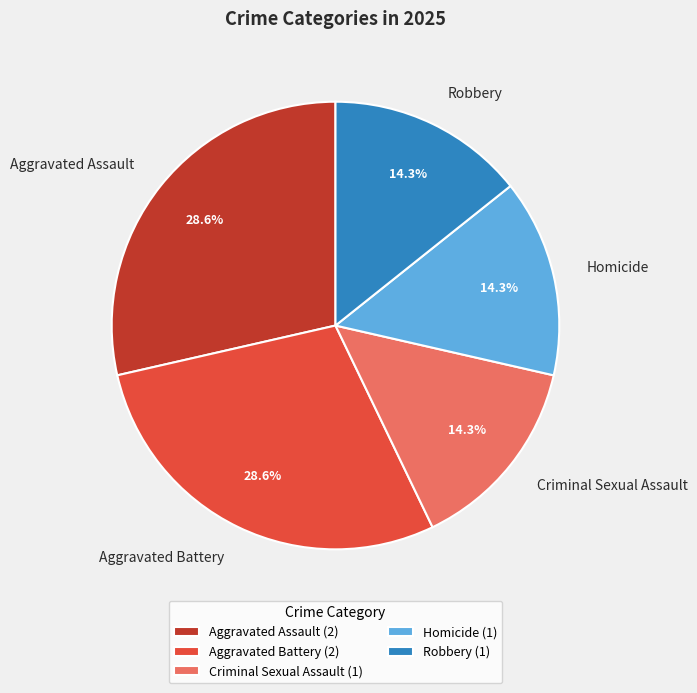

How many slices are in this pie chart?

5